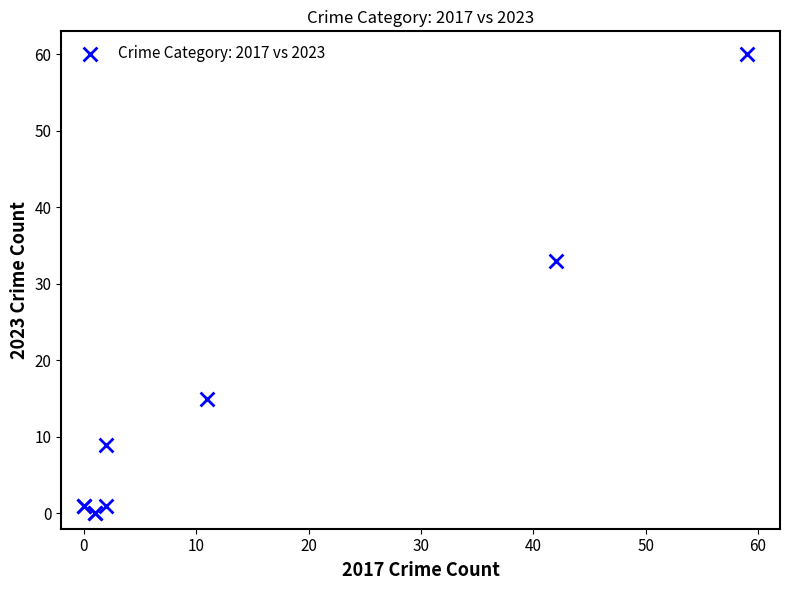

What Y value in the scatter plot is closest to 30?

33